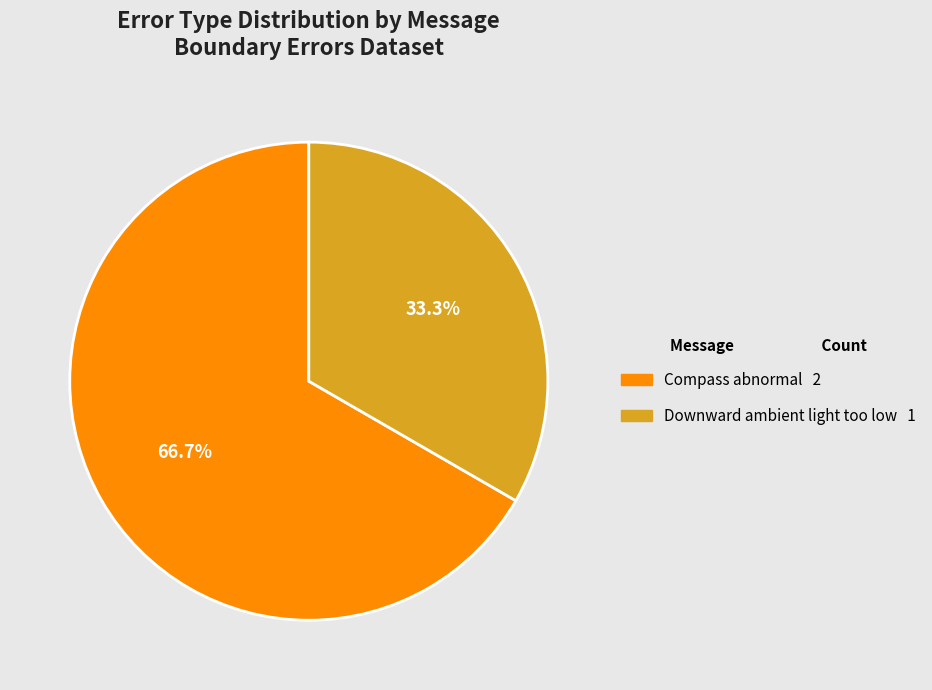

Which slice is the largest?

Compass abnormal